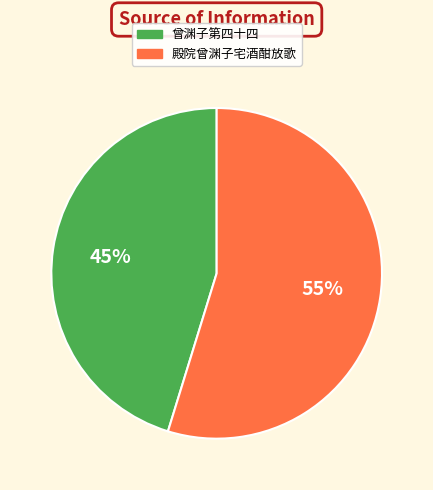

The 曾渊子第四十四 slice represents 31% of the pie. True or false?

False